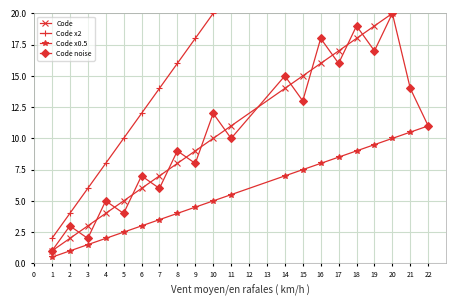

Does the chart display data point markers on the line(s)?

Yes